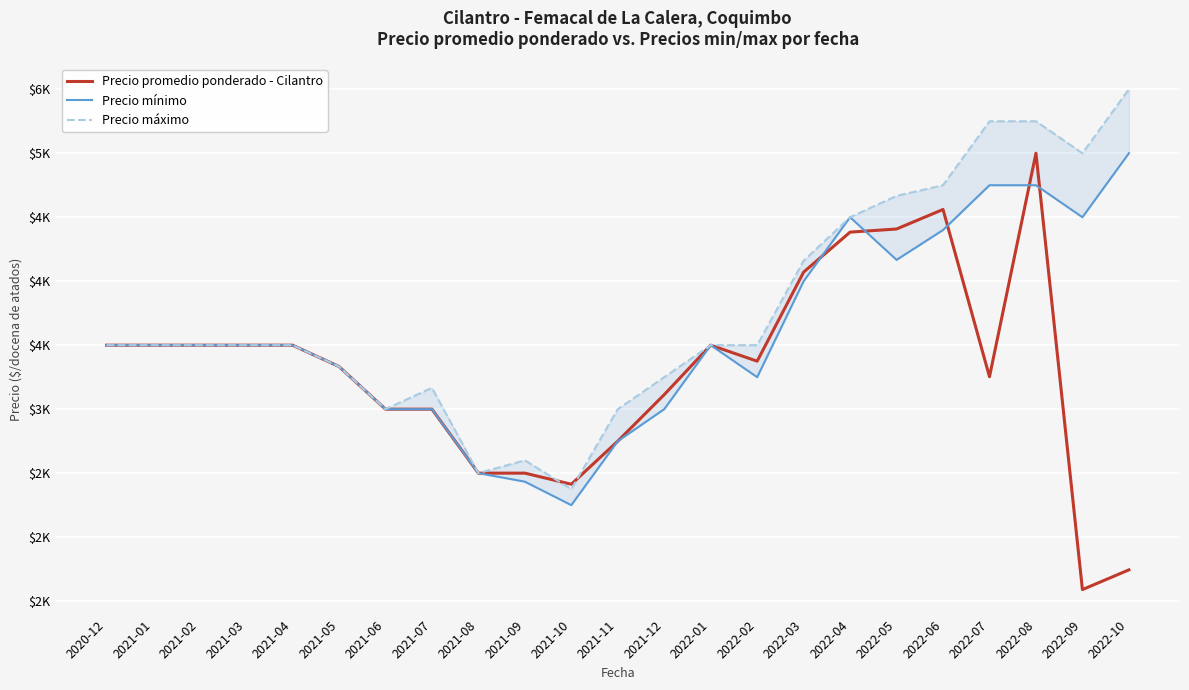

List the series in order of their overall mean, lowest first.

Precio promedio ponderado - Cilantro, Precio mínimo, Precio máximo